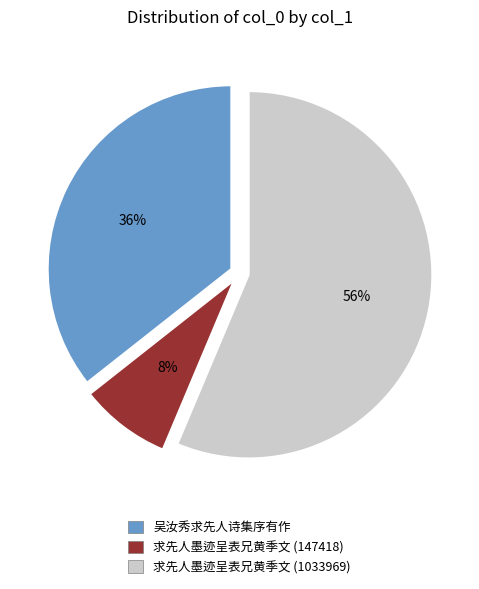

To the nearest percent, what portion does 吴汝秀求先人诗集序有作 represent?

36%